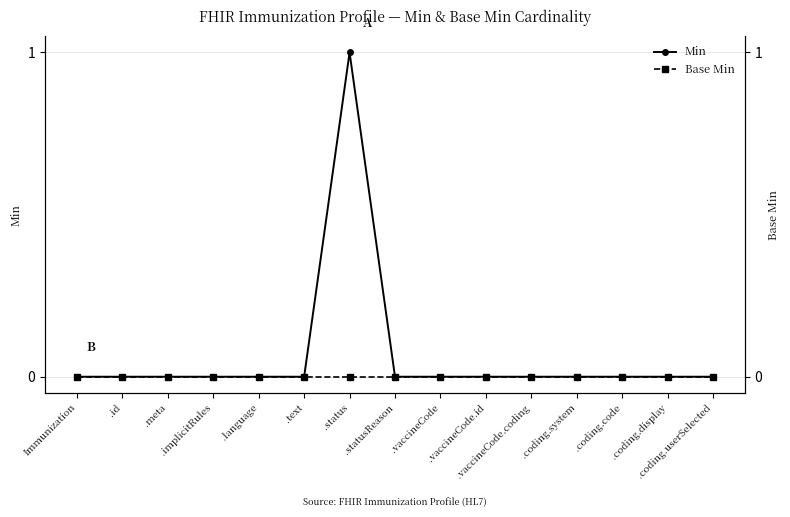

Which series changed the most between .text and .statusReason?

Min